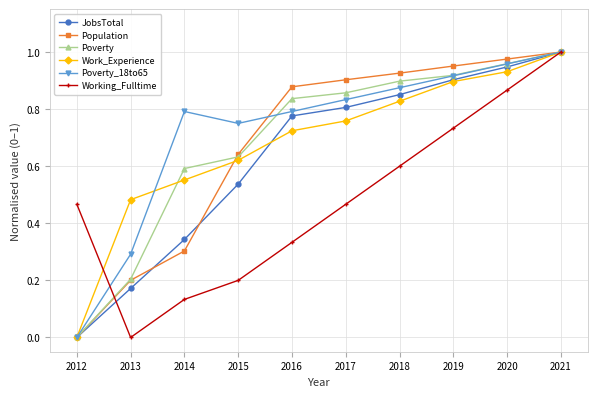

Between 2012 and 2020, which series saw the biggest shift?

Population